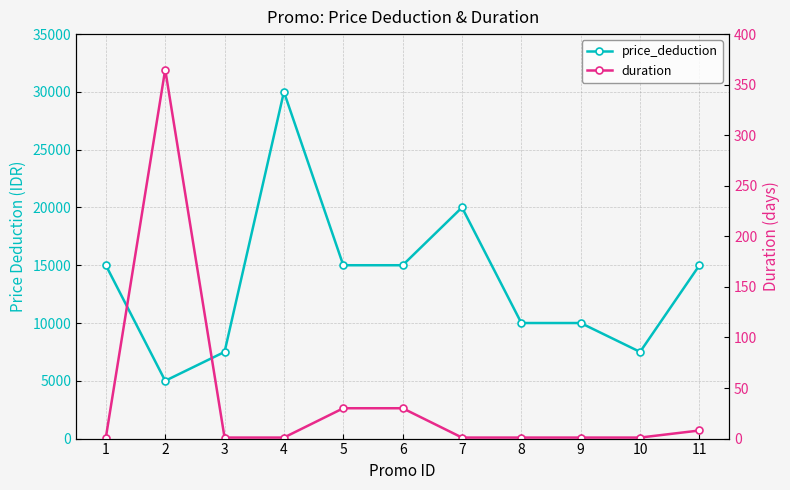

What is the maximum value for price_deduction?

30000